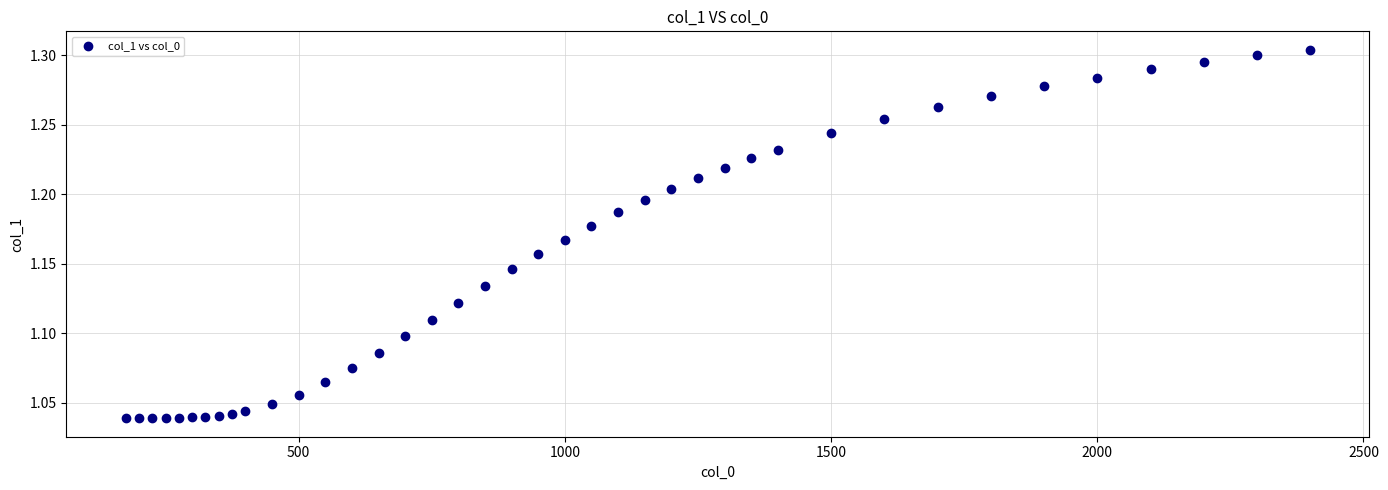

What is the range of X values (max minus min)?

2225.0